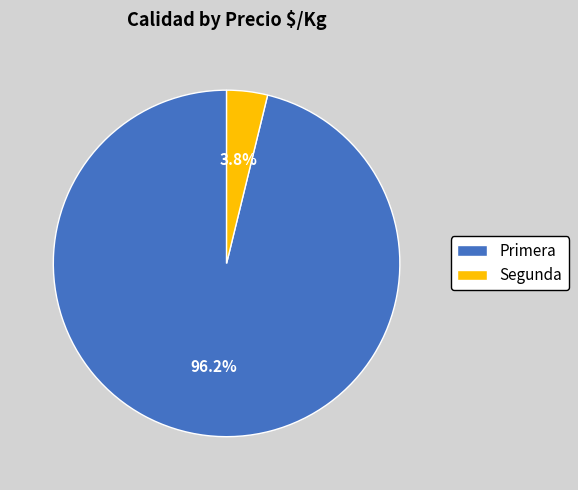

What percentage do Primera and Segunda together represent?

100.0%